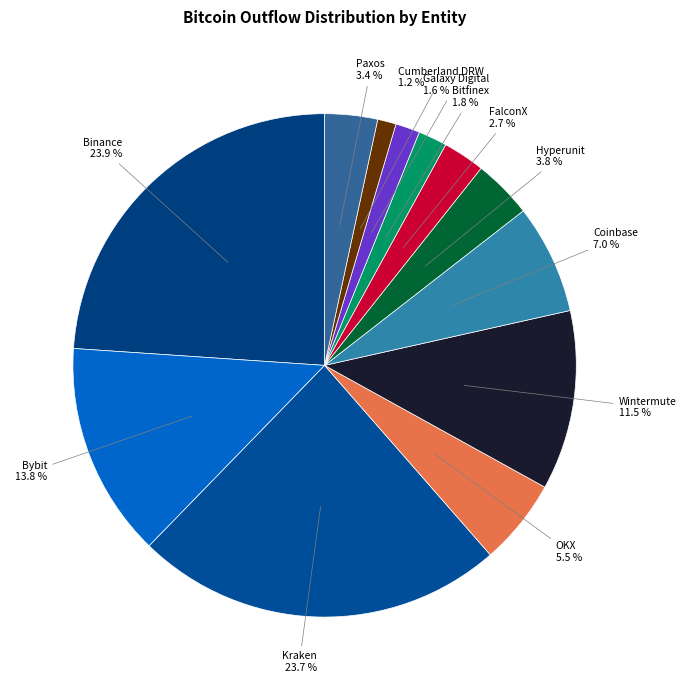

How many segments does this pie chart have?

12